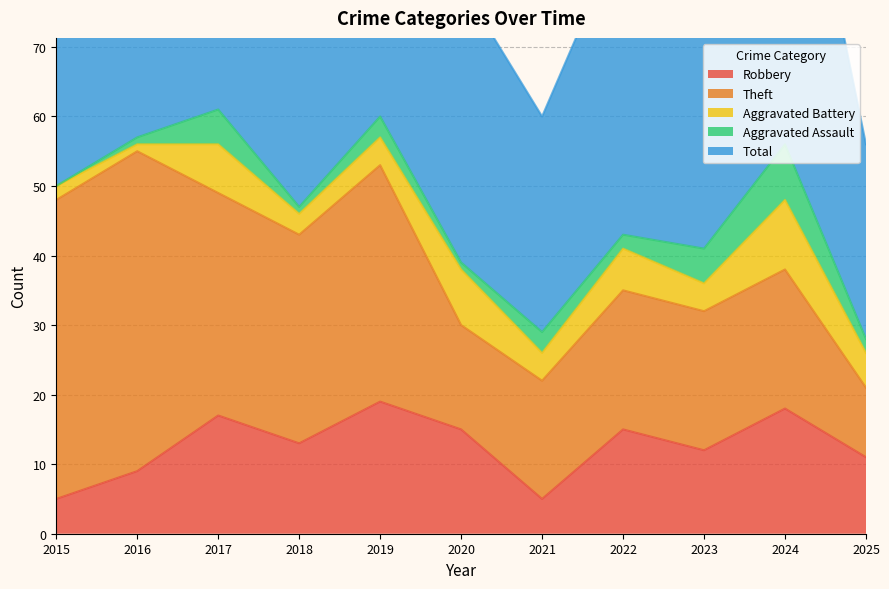

Where is Total nearest to the value 45?

2022